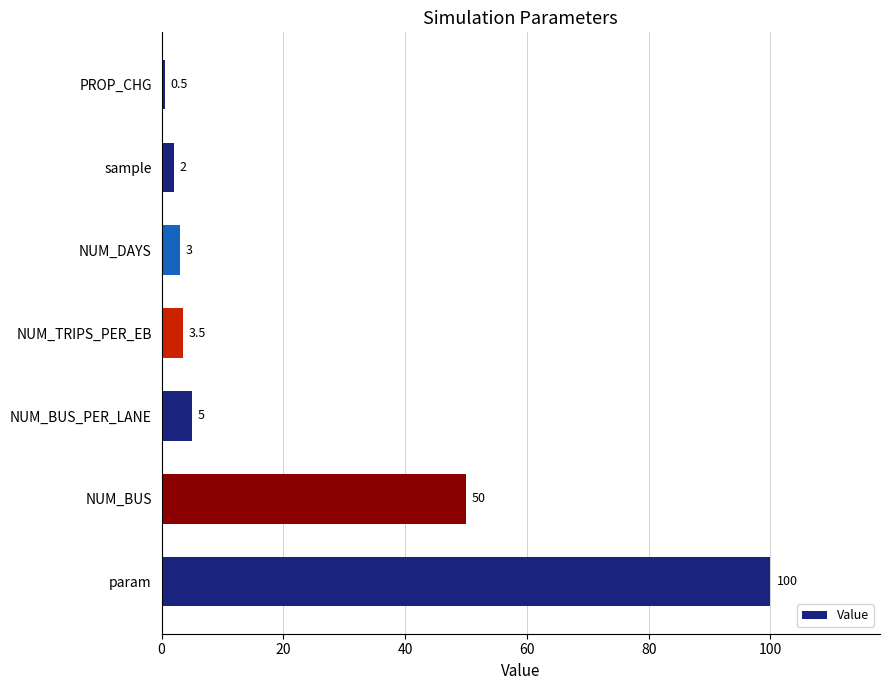

Which has a higher value, NUM_BUS or NUM_TRIPS_PER_EB?

NUM_BUS